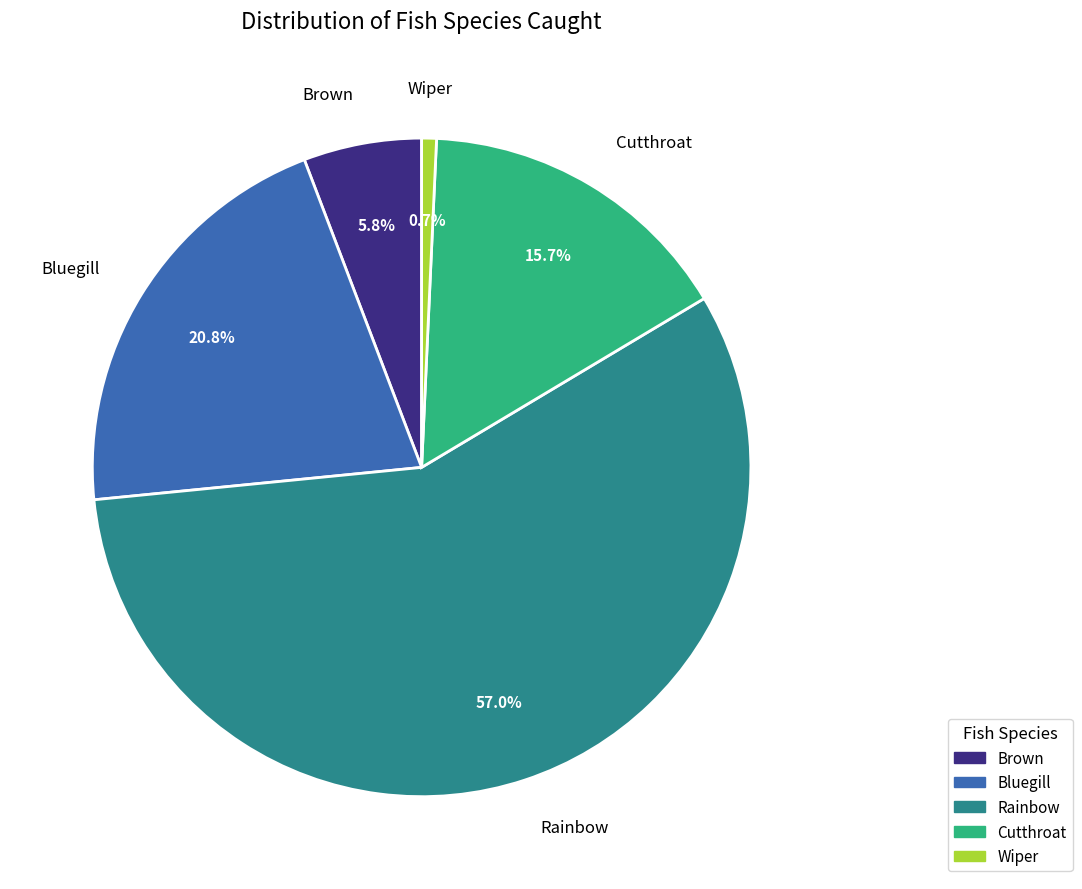

What percentage is the Wiper slice, to the nearest percent?

1%